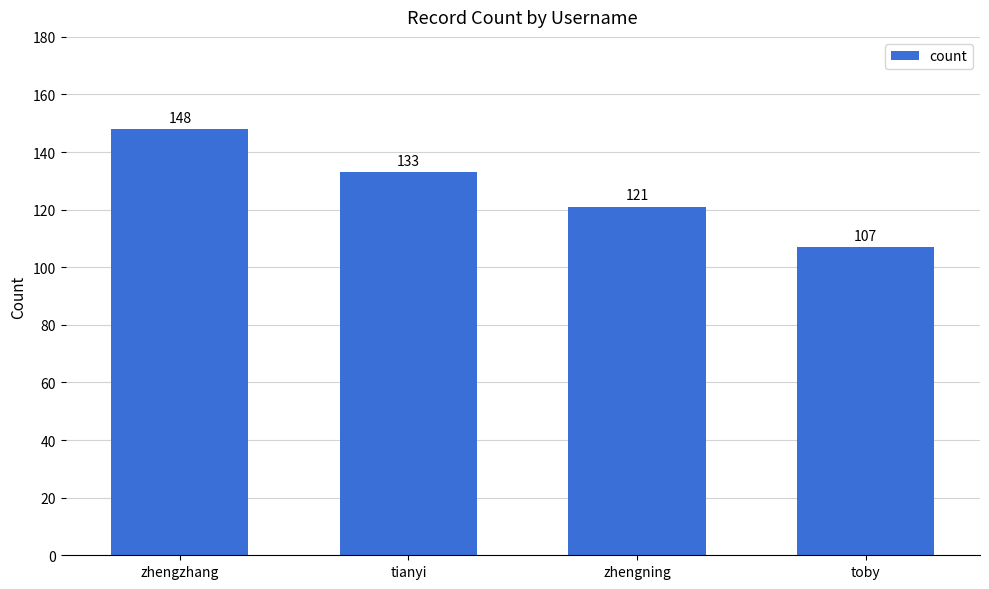

What is the difference between the values at zhengning and tianyi?

12